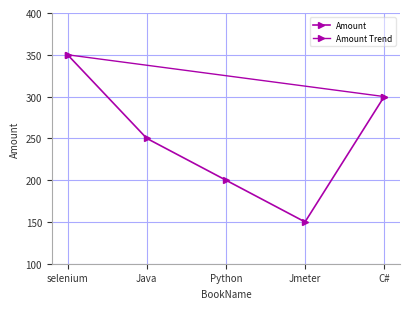

True or false: the data has more than 2 interior local peaks.

False